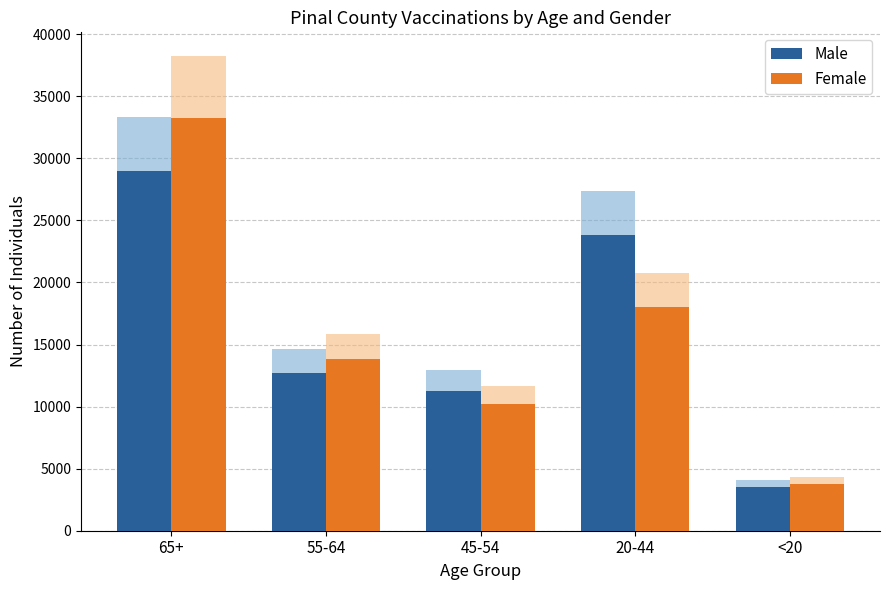

Which category has the lowest value in the Female series?

<20